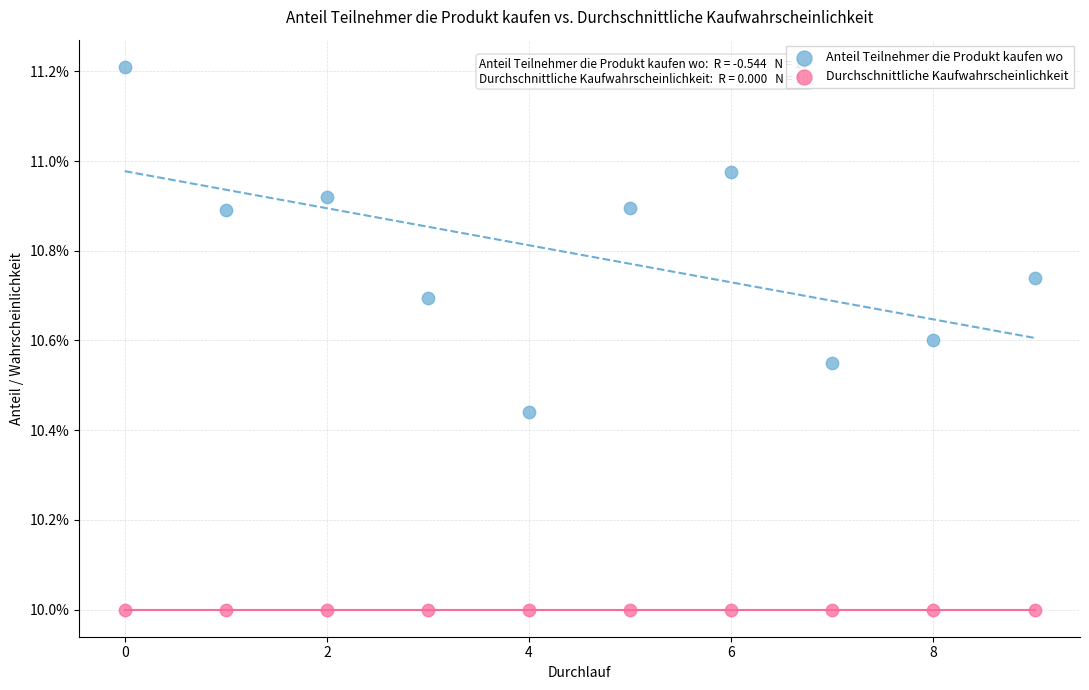

Which series contains the highest Y value?

Anteil Teilnehmer die Produkt kaufen wo